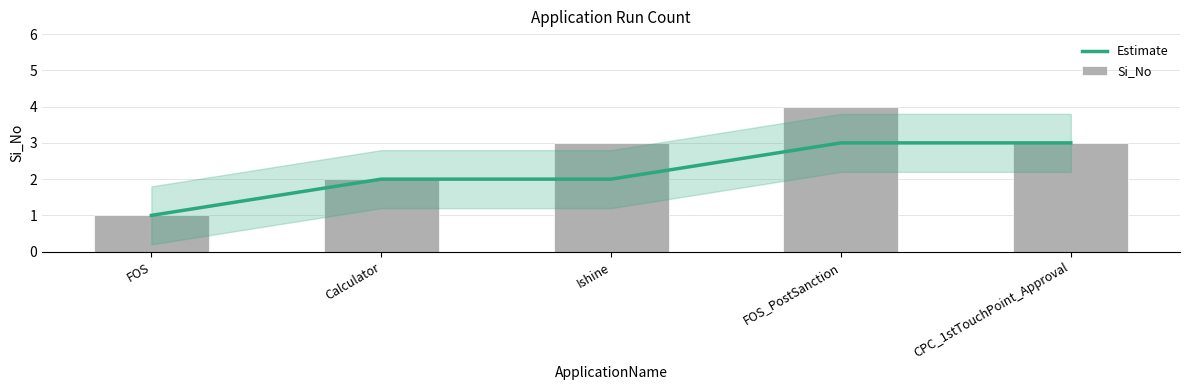

How many groups of bars are there?

5